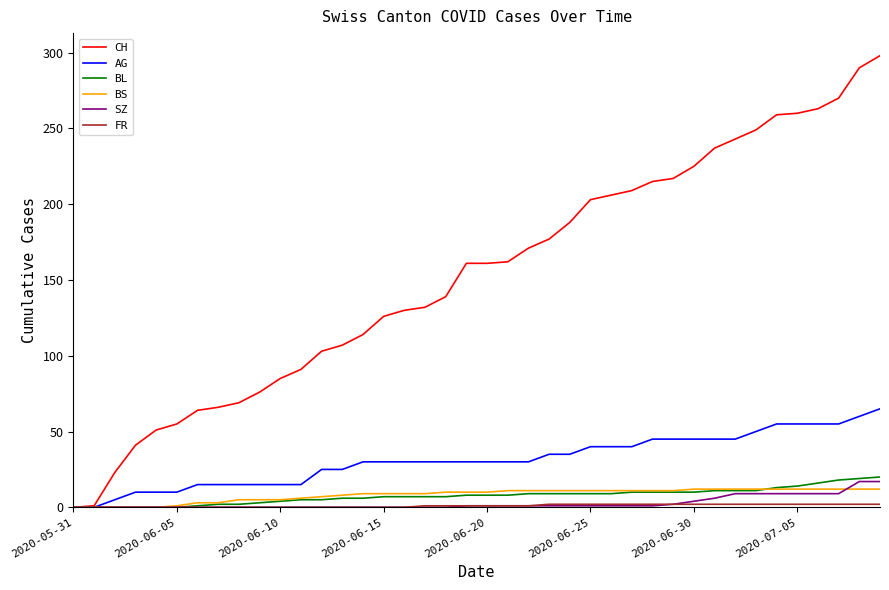

Which series has the largest range (max minus min)?

CH